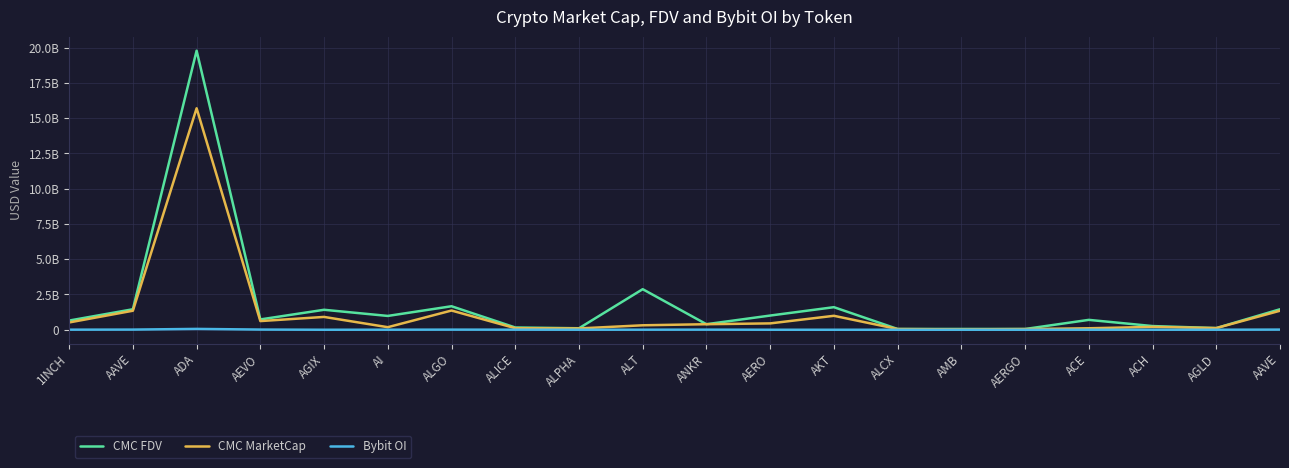

What are all the series names shown in the legend?

CMC FDV, CMC MarketCap, Bybit OI